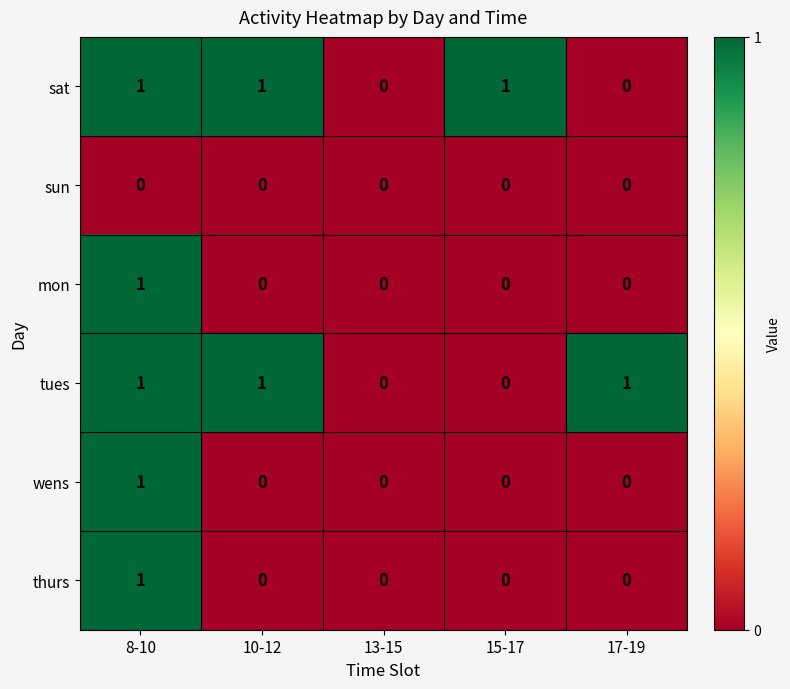

Reading left to right, what are all the values shown in this chart?

sat: 1	1	0	1	0
sun: 0	0	0	0	0
mon: 1	0	0	0	0
tues: 1	1	0	0	1
wens: 1	0	0	0	0
thurs: 1	0	0	0	0